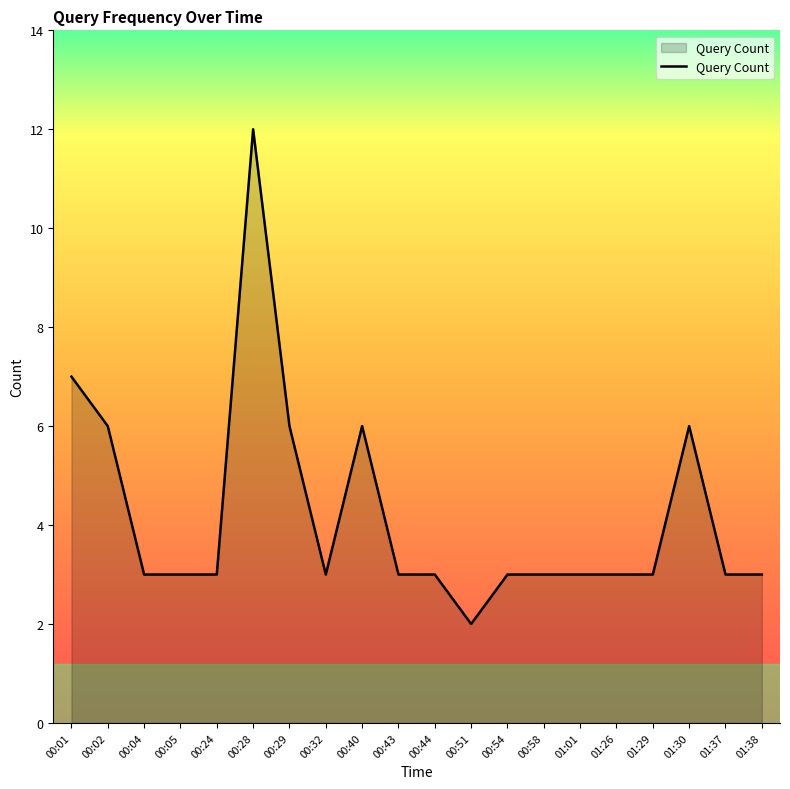

What is the approximate value at 00:02?

6